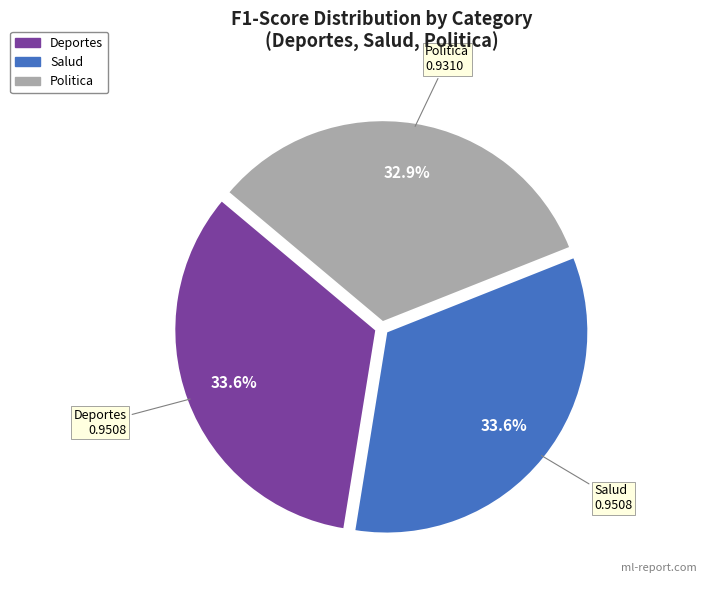

What is the total percentage of Salud and Politica?

66.4%